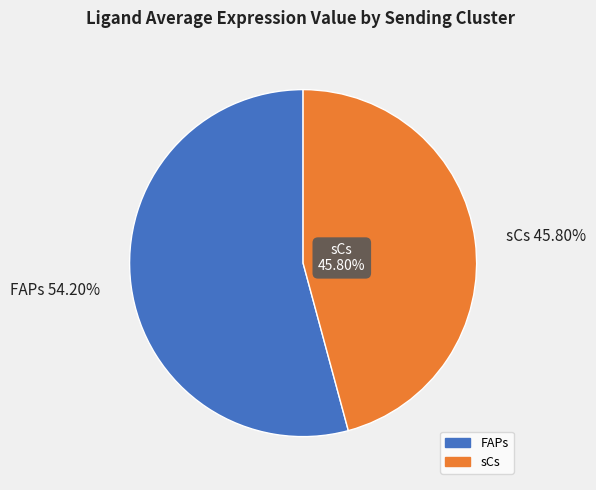

To the nearest percent, what is the difference between the largest and smallest slice percentages?

8%